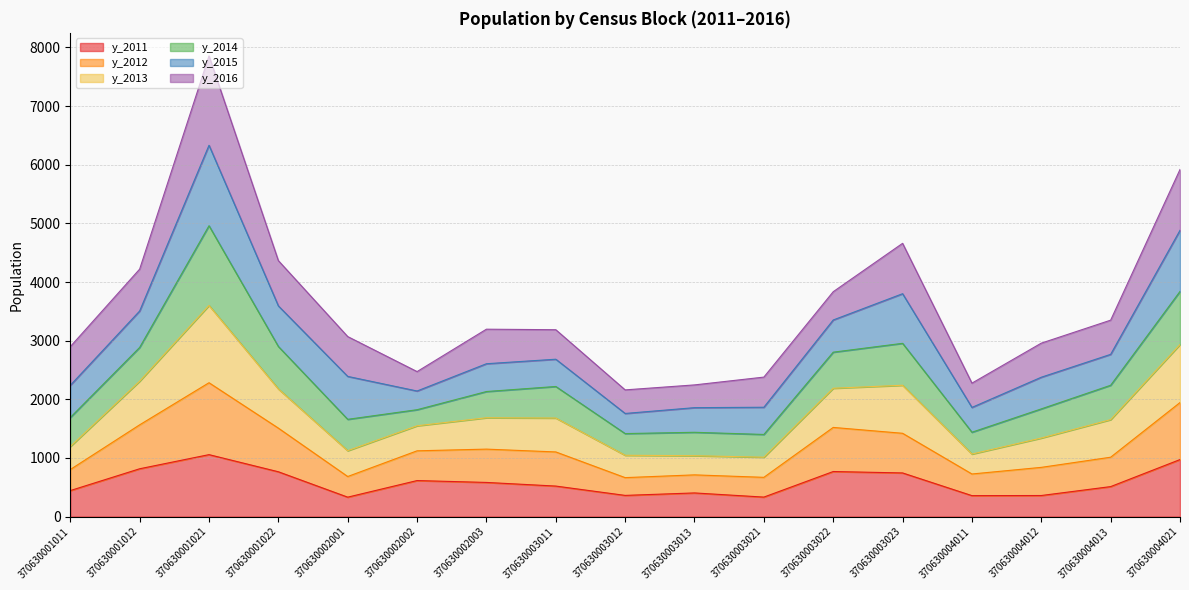

At which category is the sum across all series the highest?

370630001021